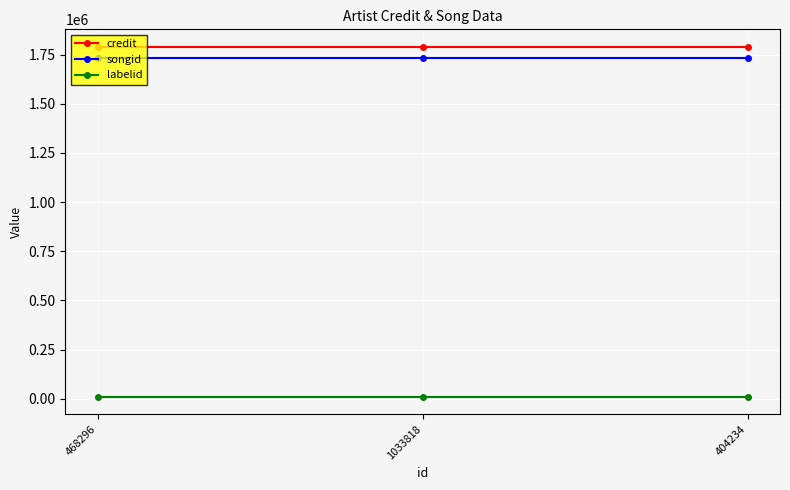

The credit series shows 960806 at 468296. True or false?

False